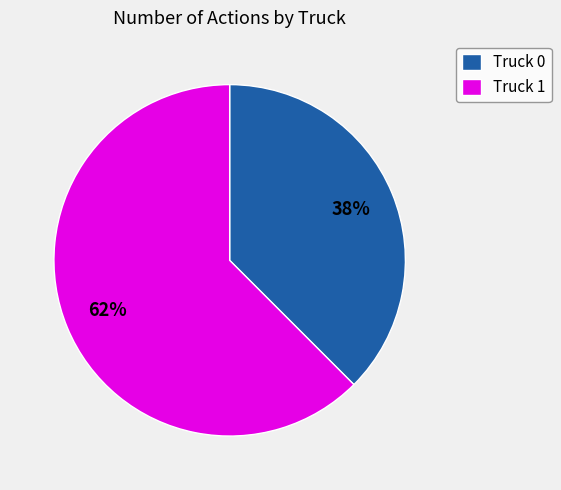

Between Truck 0 and Truck 1, which is larger?

Truck 1